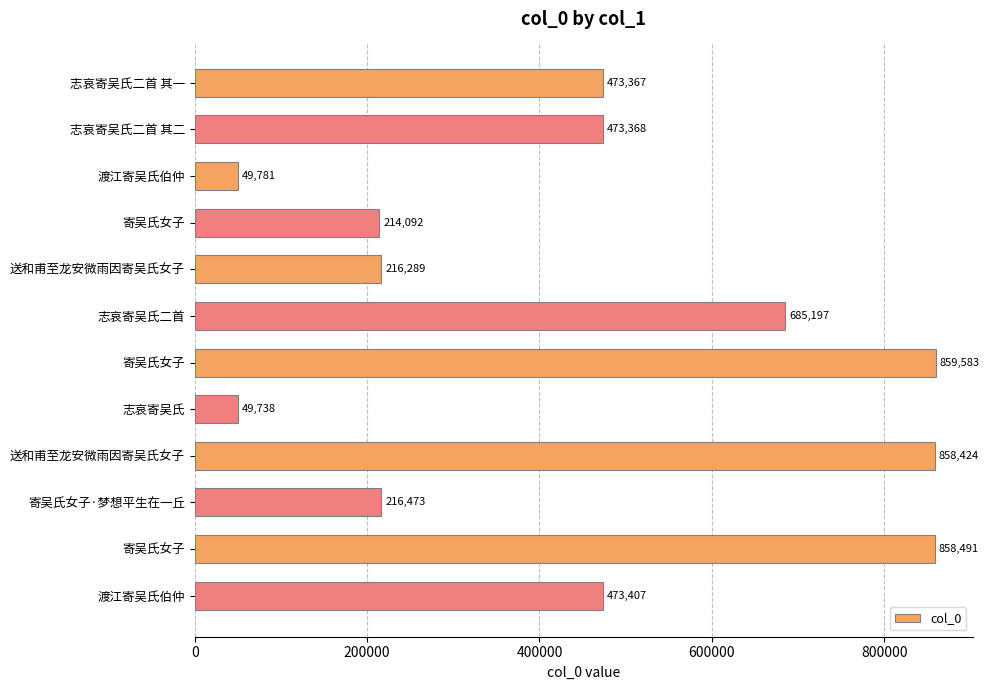

How many data points are less than 473368?

6